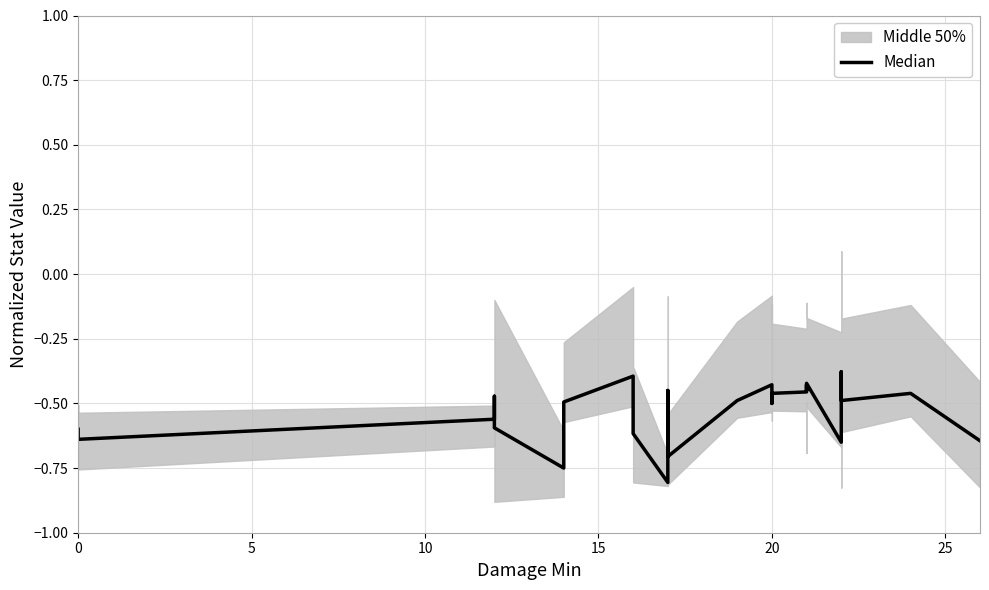

What is the sum of all values?

-15.8